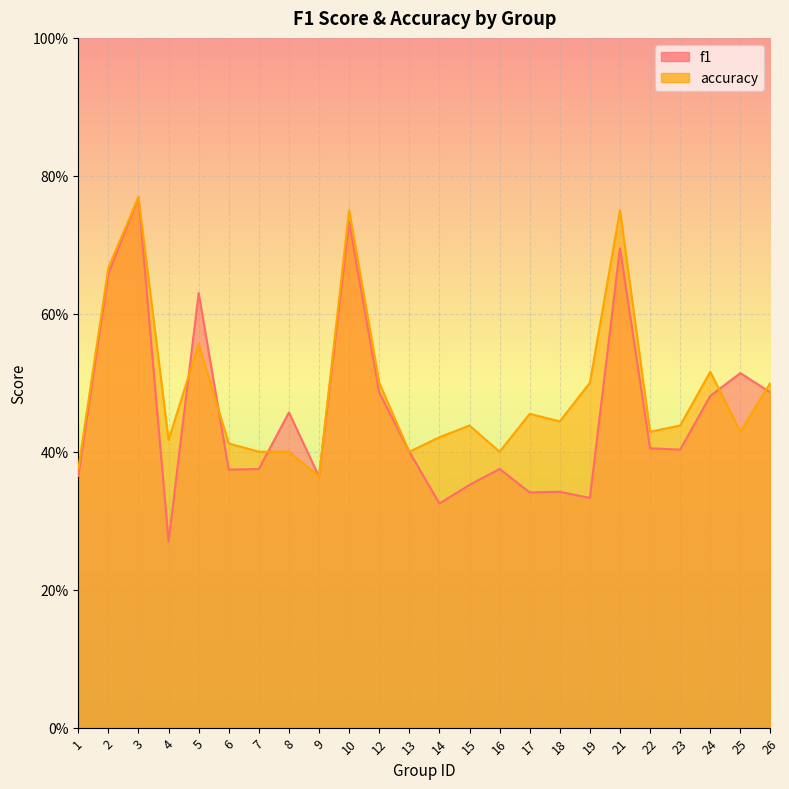

How many categories are shown in the chart?

24